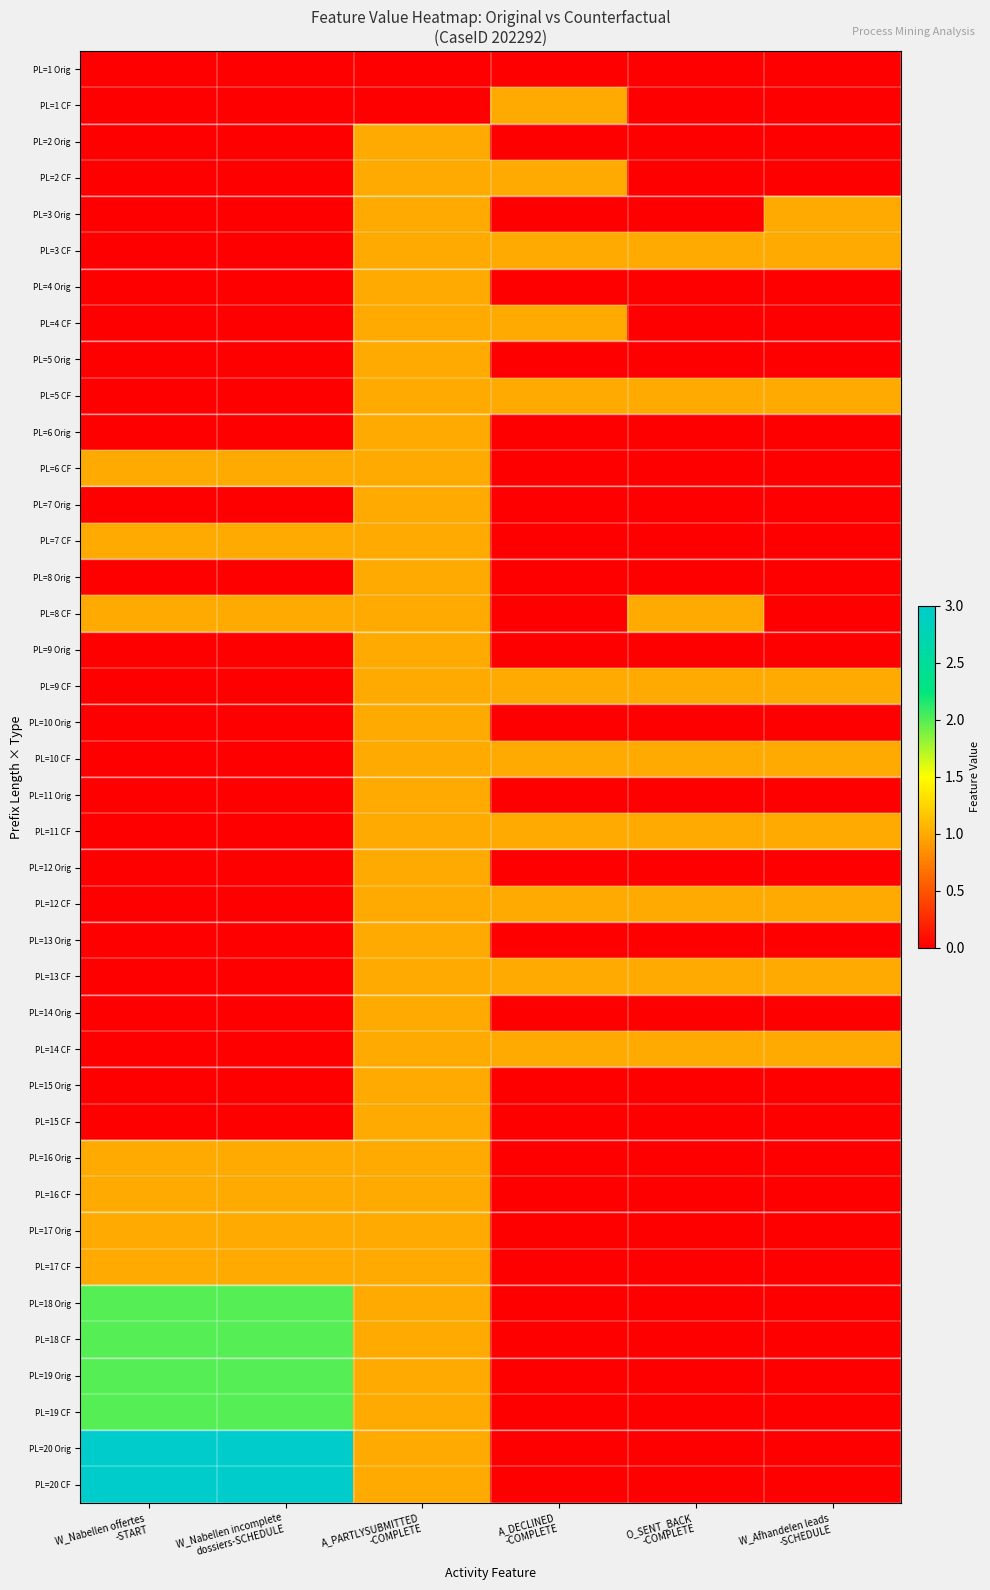

Reading right to left, transcribe all the data shown in this chart.

PL=1 Orig: W_Afhandelen leads
-SCHEDULE=0	O_SENT_BACK
-COMPLETE=0	A_DECLINED
-COMPLETE=0	A_PARTLYSUBMITTED
-COMPLETE=0	W_Nabellen incomplete
dossiers-SCHEDULE=0	W_Nabellen offertes
-START=0
PL=1 CF: W_Afhandelen leads
-SCHEDULE=0	O_SENT_BACK
-COMPLETE=0	A_DECLINED
-COMPLETE=1	A_PARTLYSUBMITTED
-COMPLETE=0	W_Nabellen incomplete
dossiers-SCHEDULE=0	W_Nabellen offertes
-START=0
PL=2 Orig: W_Afhandelen leads
-SCHEDULE=0	O_SENT_BACK
-COMPLETE=0	A_DECLINED
-COMPLETE=0	A_PARTLYSUBMITTED
-COMPLETE=1	W_Nabellen incomplete
dossiers-SCHEDULE=0	W_Nabellen offertes
-START=0
PL=2 CF: W_Afhandelen leads
-SCHEDULE=0	O_SENT_BACK
-COMPLETE=0	A_DECLINED
-COMPLETE=1	A_PARTLYSUBMITTED
-COMPLETE=1	W_Nabellen incomplete
dossiers-SCHEDULE=0	W_Nabellen offertes
-START=0
PL=3 Orig: W_Afhandelen leads
-SCHEDULE=1	O_SENT_BACK
-COMPLETE=0	A_DECLINED
-COMPLETE=0	A_PARTLYSUBMITTED
-COMPLETE=1	W_Nabellen incomplete
dossiers-SCHEDULE=0	W_Nabellen offertes
-START=0
PL=3 CF: W_Afhandelen leads
-SCHEDULE=1	O_SENT_BACK
-COMPLETE=1	A_DECLINED
-COMPLETE=1	A_PARTLYSUBMITTED
-COMPLETE=1	W_Nabellen incomplete
dossiers-SCHEDULE=0	W_Nabellen offertes
-START=0
PL=4 Orig: W_Afhandelen leads
-SCHEDULE=0	O_SENT_BACK
-COMPLETE=0	A_DECLINED
-COMPLETE=0	A_PARTLYSUBMITTED
-COMPLETE=1	W_Nabellen incomplete
dossiers-SCHEDULE=0	W_Nabellen offertes
-START=0
PL=4 CF: W_Afhandelen leads
-SCHEDULE=0	O_SENT_BACK
-COMPLETE=0	A_DECLINED
-COMPLETE=1	A_PARTLYSUBMITTED
-COMPLETE=1	W_Nabellen incomplete
dossiers-SCHEDULE=0	W_Nabellen offertes
-START=0
PL=5 Orig: W_Afhandelen leads
-SCHEDULE=0	O_SENT_BACK
-COMPLETE=0	A_DECLINED
-COMPLETE=0	A_PARTLYSUBMITTED
-COMPLETE=1	W_Nabellen incomplete
dossiers-SCHEDULE=0	W_Nabellen offertes
-START=0
PL=5 CF: W_Afhandelen leads
-SCHEDULE=1	O_SENT_BACK
-COMPLETE=1	A_DECLINED
-COMPLETE=1	A_PARTLYSUBMITTED
-COMPLETE=1	W_Nabellen incomplete
dossiers-SCHEDULE=0	W_Nabellen offertes
-START=0
PL=6 Orig: W_Afhandelen leads
-SCHEDULE=0	O_SENT_BACK
-COMPLETE=0	A_DECLINED
-COMPLETE=0	A_PARTLYSUBMITTED
-COMPLETE=1	W_Nabellen incomplete
dossiers-SCHEDULE=0	W_Nabellen offertes
-START=0
PL=6 CF: W_Afhandelen leads
-SCHEDULE=0	O_SENT_BACK
-COMPLETE=0	A_DECLINED
-COMPLETE=0	A_PARTLYSUBMITTED
-COMPLETE=1	W_Nabellen incomplete
dossiers-SCHEDULE=1	W_Nabellen offertes
-START=1
PL=7 Orig: W_Afhandelen leads
-SCHEDULE=0	O_SENT_BACK
-COMPLETE=0	A_DECLINED
-COMPLETE=0	A_PARTLYSUBMITTED
-COMPLETE=1	W_Nabellen incomplete
dossiers-SCHEDULE=0	W_Nabellen offertes
-START=0
PL=7 CF: W_Afhandelen leads
-SCHEDULE=0	O_SENT_BACK
-COMPLETE=0	A_DECLINED
-COMPLETE=0	A_PARTLYSUBMITTED
-COMPLETE=1	W_Nabellen incomplete
dossiers-SCHEDULE=1	W_Nabellen offertes
-START=1
PL=8 Orig: W_Afhandelen leads
-SCHEDULE=0	O_SENT_BACK
-COMPLETE=0	A_DECLINED
-COMPLETE=0	A_PARTLYSUBMITTED
-COMPLETE=1	W_Nabellen incomplete
dossiers-SCHEDULE=0	W_Nabellen offertes
-START=0
PL=8 CF: W_Afhandelen leads
-SCHEDULE=0	O_SENT_BACK
-COMPLETE=1	A_DECLINED
-COMPLETE=0	A_PARTLYSUBMITTED
-COMPLETE=1	W_Nabellen incomplete
dossiers-SCHEDULE=1	W_Nabellen offertes
-START=1
PL=9 Orig: W_Afhandelen leads
-SCHEDULE=0	O_SENT_BACK
-COMPLETE=0	A_DECLINED
-COMPLETE=0	A_PARTLYSUBMITTED
-COMPLETE=1	W_Nabellen incomplete
dossiers-SCHEDULE=0	W_Nabellen offertes
-START=0
PL=9 CF: W_Afhandelen leads
-SCHEDULE=1	O_SENT_BACK
-COMPLETE=1	A_DECLINED
-COMPLETE=1	A_PARTLYSUBMITTED
-COMPLETE=1	W_Nabellen incomplete
dossiers-SCHEDULE=0	W_Nabellen offertes
-START=0
PL=10 Orig: W_Afhandelen leads
-SCHEDULE=0	O_SENT_BACK
-COMPLETE=0	A_DECLINED
-COMPLETE=0	A_PARTLYSUBMITTED
-COMPLETE=1	W_Nabellen incomplete
dossiers-SCHEDULE=0	W_Nabellen offertes
-START=0
PL=10 CF: W_Afhandelen leads
-SCHEDULE=1	O_SENT_BACK
-COMPLETE=1	A_DECLINED
-COMPLETE=1	A_PARTLYSUBMITTED
-COMPLETE=1	W_Nabellen incomplete
dossiers-SCHEDULE=0	W_Nabellen offertes
-START=0
PL=11 Orig: W_Afhandelen leads
-SCHEDULE=0	O_SENT_BACK
-COMPLETE=0	A_DECLINED
-COMPLETE=0	A_PARTLYSUBMITTED
-COMPLETE=1	W_Nabellen incomplete
dossiers-SCHEDULE=0	W_Nabellen offertes
-START=0
PL=11 CF: W_Afhandelen leads
-SCHEDULE=1	O_SENT_BACK
-COMPLETE=1	A_DECLINED
-COMPLETE=1	A_PARTLYSUBMITTED
-COMPLETE=1	W_Nabellen incomplete
dossiers-SCHEDULE=0	W_Nabellen offertes
-START=0
PL=12 Orig: W_Afhandelen leads
-SCHEDULE=0	O_SENT_BACK
-COMPLETE=0	A_DECLINED
-COMPLETE=0	A_PARTLYSUBMITTED
-COMPLETE=1	W_Nabellen incomplete
dossiers-SCHEDULE=0	W_Nabellen offertes
-START=0
PL=12 CF: W_Afhandelen leads
-SCHEDULE=1	O_SENT_BACK
-COMPLETE=1	A_DECLINED
-COMPLETE=1	A_PARTLYSUBMITTED
-COMPLETE=1	W_Nabellen incomplete
dossiers-SCHEDULE=0	W_Nabellen offertes
-START=0
PL=13 Orig: W_Afhandelen leads
-SCHEDULE=0	O_SENT_BACK
-COMPLETE=0	A_DECLINED
-COMPLETE=0	A_PARTLYSUBMITTED
-COMPLETE=1	W_Nabellen incomplete
dossiers-SCHEDULE=0	W_Nabellen offertes
-START=0
PL=13 CF: W_Afhandelen leads
-SCHEDULE=1	O_SENT_BACK
-COMPLETE=1	A_DECLINED
-COMPLETE=1	A_PARTLYSUBMITTED
-COMPLETE=1	W_Nabellen incomplete
dossiers-SCHEDULE=0	W_Nabellen offertes
-START=0
PL=14 Orig: W_Afhandelen leads
-SCHEDULE=0	O_SENT_BACK
-COMPLETE=0	A_DECLINED
-COMPLETE=0	A_PARTLYSUBMITTED
-COMPLETE=1	W_Nabellen incomplete
dossiers-SCHEDULE=0	W_Nabellen offertes
-START=0
PL=14 CF: W_Afhandelen leads
-SCHEDULE=1	O_SENT_BACK
-COMPLETE=1	A_DECLINED
-COMPLETE=1	A_PARTLYSUBMITTED
-COMPLETE=1	W_Nabellen incomplete
dossiers-SCHEDULE=0	W_Nabellen offertes
-START=0
PL=15 Orig: W_Afhandelen leads
-SCHEDULE=0	O_SENT_BACK
-COMPLETE=0	A_DECLINED
-COMPLETE=0	A_PARTLYSUBMITTED
-COMPLETE=1	W_Nabellen incomplete
dossiers-SCHEDULE=0	W_Nabellen offertes
-START=0
PL=15 CF: W_Afhandelen leads
-SCHEDULE=0	O_SENT_BACK
-COMPLETE=0	A_DECLINED
-COMPLETE=0	A_PARTLYSUBMITTED
-COMPLETE=1	W_Nabellen incomplete
dossiers-SCHEDULE=0	W_Nabellen offertes
-START=0
PL=16 Orig: W_Afhandelen leads
-SCHEDULE=0	O_SENT_BACK
-COMPLETE=0	A_DECLINED
-COMPLETE=0	A_PARTLYSUBMITTED
-COMPLETE=1	W_Nabellen incomplete
dossiers-SCHEDULE=1	W_Nabellen offertes
-START=1
PL=16 CF: W_Afhandelen leads
-SCHEDULE=0	O_SENT_BACK
-COMPLETE=0	A_DECLINED
-COMPLETE=0	A_PARTLYSUBMITTED
-COMPLETE=1	W_Nabellen incomplete
dossiers-SCHEDULE=1	W_Nabellen offertes
-START=1
PL=17 Orig: W_Afhandelen leads
-SCHEDULE=0	O_SENT_BACK
-COMPLETE=0	A_DECLINED
-COMPLETE=0	A_PARTLYSUBMITTED
-COMPLETE=1	W_Nabellen incomplete
dossiers-SCHEDULE=1	W_Nabellen offertes
-START=1
PL=17 CF: W_Afhandelen leads
-SCHEDULE=0	O_SENT_BACK
-COMPLETE=0	A_DECLINED
-COMPLETE=0	A_PARTLYSUBMITTED
-COMPLETE=1	W_Nabellen incomplete
dossiers-SCHEDULE=1	W_Nabellen offertes
-START=1
PL=18 Orig: W_Afhandelen leads
-SCHEDULE=0	O_SENT_BACK
-COMPLETE=0	A_DECLINED
-COMPLETE=0	A_PARTLYSUBMITTED
-COMPLETE=1	W_Nabellen incomplete
dossiers-SCHEDULE=2	W_Nabellen offertes
-START=2
PL=18 CF: W_Afhandelen leads
-SCHEDULE=0	O_SENT_BACK
-COMPLETE=0	A_DECLINED
-COMPLETE=0	A_PARTLYSUBMITTED
-COMPLETE=1	W_Nabellen incomplete
dossiers-SCHEDULE=2	W_Nabellen offertes
-START=2
PL=19 Orig: W_Afhandelen leads
-SCHEDULE=0	O_SENT_BACK
-COMPLETE=0	A_DECLINED
-COMPLETE=0	A_PARTLYSUBMITTED
-COMPLETE=1	W_Nabellen incomplete
dossiers-SCHEDULE=2	W_Nabellen offertes
-START=2
PL=19 CF: W_Afhandelen leads
-SCHEDULE=0	O_SENT_BACK
-COMPLETE=0	A_DECLINED
-COMPLETE=0	A_PARTLYSUBMITTED
-COMPLETE=1	W_Nabellen incomplete
dossiers-SCHEDULE=2	W_Nabellen offertes
-START=2
PL=20 Orig: W_Afhandelen leads
-SCHEDULE=0	O_SENT_BACK
-COMPLETE=0	A_DECLINED
-COMPLETE=0	A_PARTLYSUBMITTED
-COMPLETE=1	W_Nabellen incomplete
dossiers-SCHEDULE=3	W_Nabellen offertes
-START=3
PL=20 CF: W_Afhandelen leads
-SCHEDULE=0	O_SENT_BACK
-COMPLETE=0	A_DECLINED
-COMPLETE=0	A_PARTLYSUBMITTED
-COMPLETE=1	W_Nabellen incomplete
dossiers-SCHEDULE=3	W_Nabellen offertes
-START=3